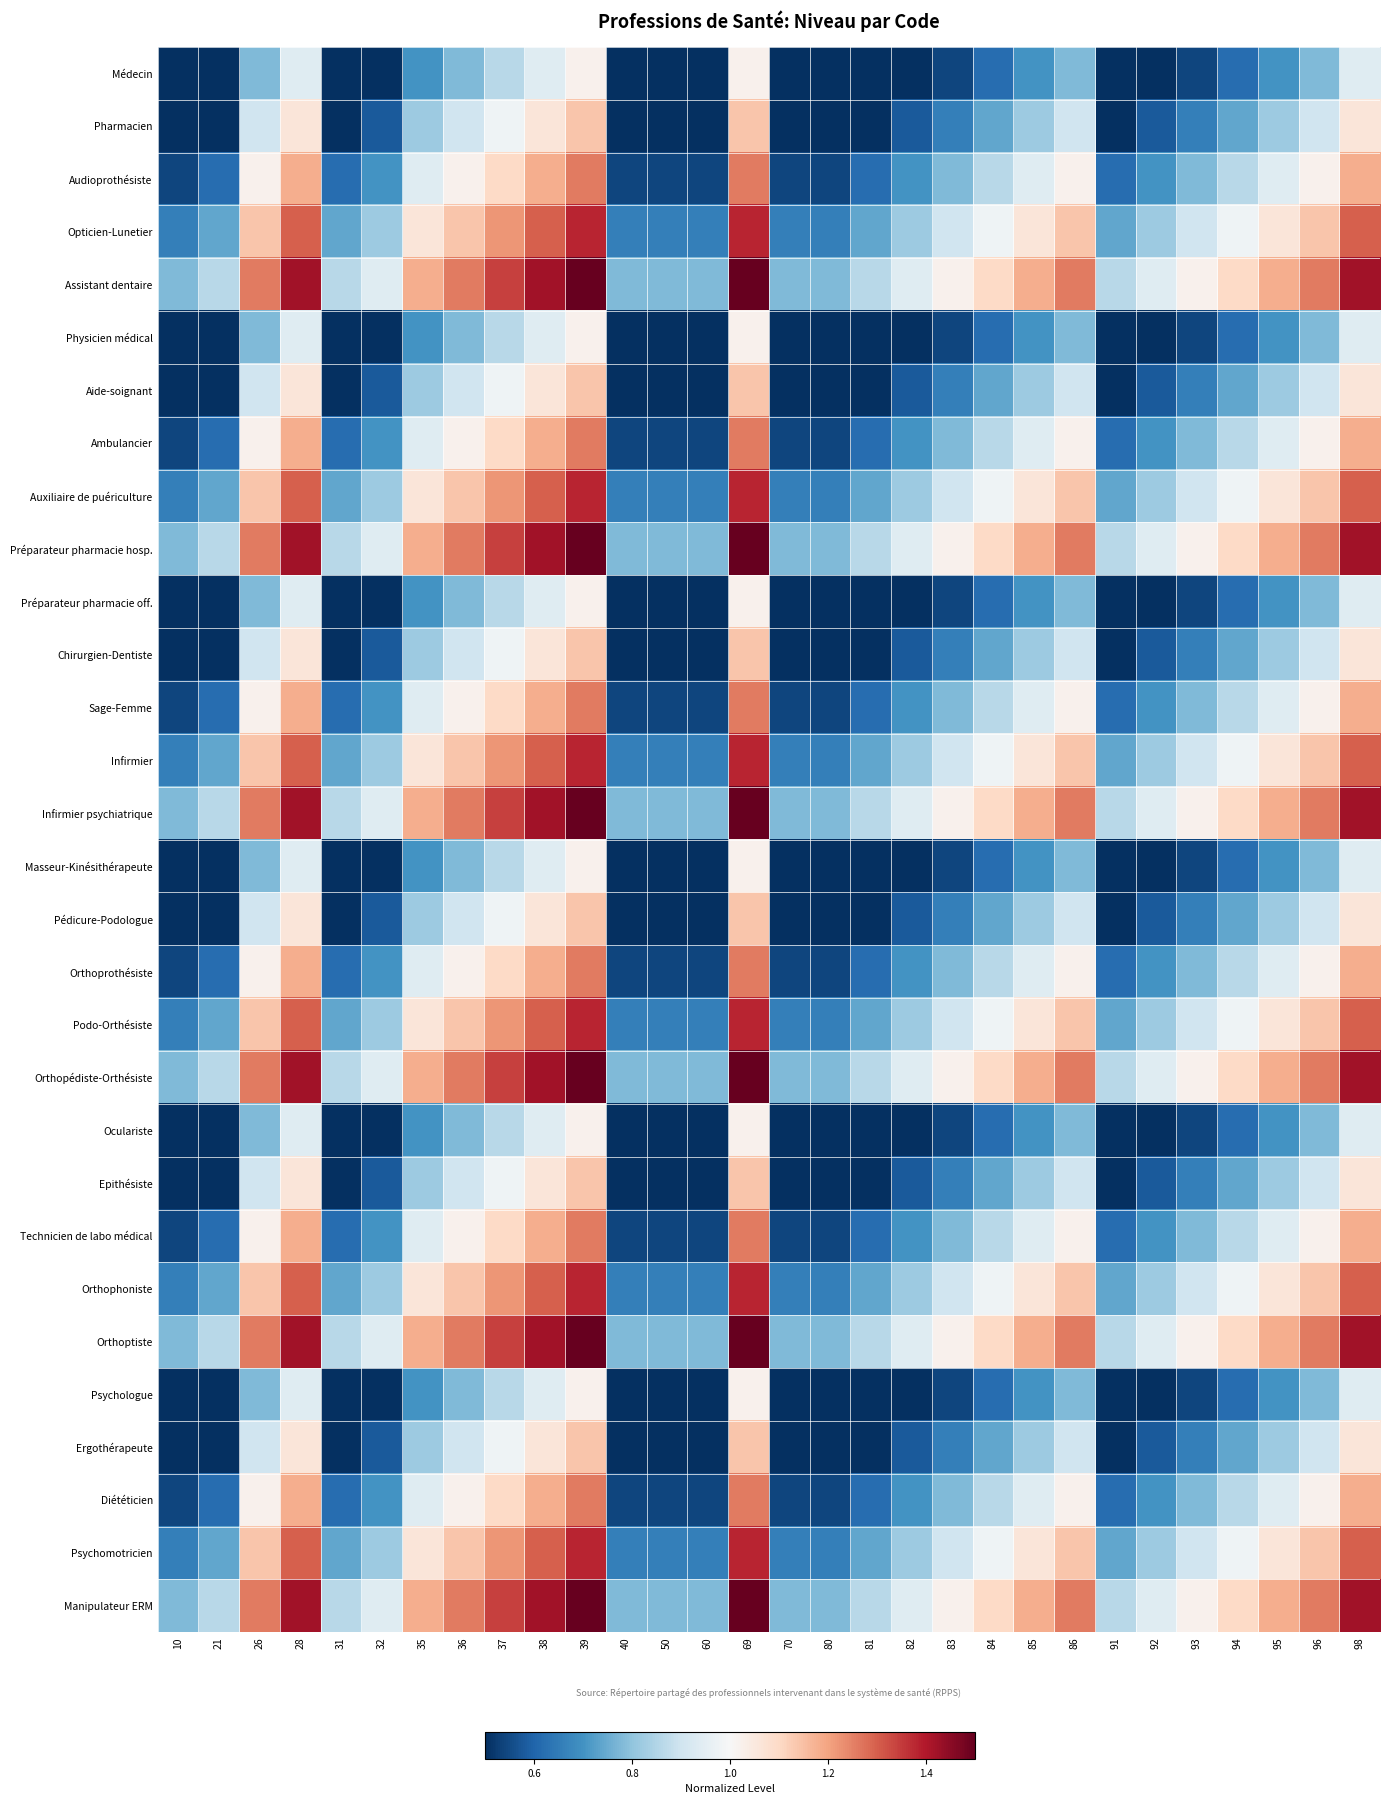

Reading right to left, what are all the values shown in this chart?

Médecin: 98=0.9	96=0.8	95=0.7	94=0.6	93=0.5	92=0.5	91=0.4	86=0.8	85=0.7	84=0.6	83=0.5	82=0.5	81=0.4	80=0.3	70=0.3	69=1.0	60=0.3	50=0.3	40=0.3	39=1.0	38=0.9	37=0.9	36=0.8	35=0.7	32=0.5	31=0.4	28=0.9	26=0.8	21=0.4	10=0.3
Pharmacien: 98=1.1	96=0.9	95=0.8	94=0.7	93=0.7	92=0.6	91=0.5	86=0.9	85=0.8	84=0.7	83=0.7	82=0.6	81=0.5	80=0.4	70=0.4	69=1.1	60=0.4	50=0.4	40=0.4	39=1.1	38=1.1	37=1.0	36=0.9	35=0.8	32=0.6	31=0.5	28=1.1	26=0.9	21=0.5	10=0.4
Audioprothésiste: 98=1.2	96=1.0	95=0.9	94=0.9	93=0.8	92=0.7	91=0.6	86=1.0	85=0.9	84=0.9	83=0.8	82=0.7	81=0.6	80=0.5	70=0.5	69=1.3	60=0.5	50=0.5	40=0.5	39=1.3	38=1.2	37=1.1	36=1.0	35=0.9	32=0.7	31=0.6	28=1.2	26=1.0	21=0.6	10=0.5
Opticien-Lunetier: 98=1.3	96=1.1	95=1.1	94=1.0	93=0.9	92=0.8	91=0.7	86=1.1	85=1.1	84=1.0	83=0.9	82=0.8	81=0.7	80=0.7	70=0.7	69=1.4	60=0.7	50=0.7	40=0.7	39=1.4	38=1.3	37=1.2	36=1.1	35=1.1	32=0.8	31=0.7	28=1.3	26=1.1	21=0.7	10=0.7
Assistant dentaire: 98=1.4	96=1.3	95=1.2	94=1.1	93=1.0	92=0.9	91=0.9	86=1.3	85=1.2	84=1.1	83=1.0	82=0.9	81=0.9	80=0.8	70=0.8	69=1.5	60=0.8	50=0.8	40=0.8	39=1.5	38=1.4	37=1.3	36=1.3	35=1.2	32=0.9	31=0.9	28=1.4	26=1.3	21=0.9	10=0.8
Physicien médical: 98=0.9	96=0.8	95=0.7	94=0.6	93=0.5	92=0.5	91=0.4	86=0.8	85=0.7	84=0.6	83=0.5	82=0.5	81=0.4	80=0.3	70=0.3	69=1.0	60=0.3	50=0.3	40=0.3	39=1.0	38=0.9	37=0.9	36=0.8	35=0.7	32=0.5	31=0.4	28=0.9	26=0.8	21=0.4	10=0.3
Aide-soignant: 98=1.1	96=0.9	95=0.8	94=0.7	93=0.7	92=0.6	91=0.5	86=0.9	85=0.8	84=0.7	83=0.7	82=0.6	81=0.5	80=0.4	70=0.4	69=1.1	60=0.4	50=0.4	40=0.4	39=1.1	38=1.1	37=1.0	36=0.9	35=0.8	32=0.6	31=0.5	28=1.1	26=0.9	21=0.5	10=0.4
Ambulancier: 98=1.2	96=1.0	95=0.9	94=0.9	93=0.8	92=0.7	91=0.6	86=1.0	85=0.9	84=0.9	83=0.8	82=0.7	81=0.6	80=0.5	70=0.5	69=1.3	60=0.5	50=0.5	40=0.5	39=1.3	38=1.2	37=1.1	36=1.0	35=0.9	32=0.7	31=0.6	28=1.2	26=1.0	21=0.6	10=0.5
Auxiliaire de puériculture: 98=1.3	96=1.1	95=1.1	94=1.0	93=0.9	92=0.8	91=0.7	86=1.1	85=1.1	84=1.0	83=0.9	82=0.8	81=0.7	80=0.7	70=0.7	69=1.4	60=0.7	50=0.7	40=0.7	39=1.4	38=1.3	37=1.2	36=1.1	35=1.1	32=0.8	31=0.7	28=1.3	26=1.1	21=0.7	10=0.7
Préparateur pharmacie hosp.: 98=1.4	96=1.3	95=1.2	94=1.1	93=1.0	92=0.9	91=0.9	86=1.3	85=1.2	84=1.1	83=1.0	82=0.9	81=0.9	80=0.8	70=0.8	69=1.5	60=0.8	50=0.8	40=0.8	39=1.5	38=1.4	37=1.3	36=1.3	35=1.2	32=0.9	31=0.9	28=1.4	26=1.3	21=0.9	10=0.8
Préparateur pharmacie off.: 98=0.9	96=0.8	95=0.7	94=0.6	93=0.5	92=0.5	91=0.4	86=0.8	85=0.7	84=0.6	83=0.5	82=0.5	81=0.4	80=0.3	70=0.3	69=1.0	60=0.3	50=0.3	40=0.3	39=1.0	38=0.9	37=0.9	36=0.8	35=0.7	32=0.5	31=0.4	28=0.9	26=0.8	21=0.4	10=0.3
Chirurgien-Dentiste: 98=1.1	96=0.9	95=0.8	94=0.7	93=0.7	92=0.6	91=0.5	86=0.9	85=0.8	84=0.7	83=0.7	82=0.6	81=0.5	80=0.4	70=0.4	69=1.1	60=0.4	50=0.4	40=0.4	39=1.1	38=1.1	37=1.0	36=0.9	35=0.8	32=0.6	31=0.5	28=1.1	26=0.9	21=0.5	10=0.4
Sage-Femme: 98=1.2	96=1.0	95=0.9	94=0.9	93=0.8	92=0.7	91=0.6	86=1.0	85=0.9	84=0.9	83=0.8	82=0.7	81=0.6	80=0.5	70=0.5	69=1.3	60=0.5	50=0.5	40=0.5	39=1.3	38=1.2	37=1.1	36=1.0	35=0.9	32=0.7	31=0.6	28=1.2	26=1.0	21=0.6	10=0.5
Infirmier: 98=1.3	96=1.1	95=1.1	94=1.0	93=0.9	92=0.8	91=0.7	86=1.1	85=1.1	84=1.0	83=0.9	82=0.8	81=0.7	80=0.7	70=0.7	69=1.4	60=0.7	50=0.7	40=0.7	39=1.4	38=1.3	37=1.2	36=1.1	35=1.1	32=0.8	31=0.7	28=1.3	26=1.1	21=0.7	10=0.7
Infirmier psychiatrique: 98=1.4	96=1.3	95=1.2	94=1.1	93=1.0	92=0.9	91=0.9	86=1.3	85=1.2	84=1.1	83=1.0	82=0.9	81=0.9	80=0.8	70=0.8	69=1.5	60=0.8	50=0.8	40=0.8	39=1.5	38=1.4	37=1.3	36=1.3	35=1.2	32=0.9	31=0.9	28=1.4	26=1.3	21=0.9	10=0.8
Masseur-Kinésithérapeute: 98=0.9	96=0.8	95=0.7	94=0.6	93=0.5	92=0.5	91=0.4	86=0.8	85=0.7	84=0.6	83=0.5	82=0.5	81=0.4	80=0.3	70=0.3	69=1.0	60=0.3	50=0.3	40=0.3	39=1.0	38=0.9	37=0.9	36=0.8	35=0.7	32=0.5	31=0.4	28=0.9	26=0.8	21=0.4	10=0.3
Pédicure-Podologue: 98=1.1	96=0.9	95=0.8	94=0.7	93=0.7	92=0.6	91=0.5	86=0.9	85=0.8	84=0.7	83=0.7	82=0.6	81=0.5	80=0.4	70=0.4	69=1.1	60=0.4	50=0.4	40=0.4	39=1.1	38=1.1	37=1.0	36=0.9	35=0.8	32=0.6	31=0.5	28=1.1	26=0.9	21=0.5	10=0.4
Orthoprothésiste: 98=1.2	96=1.0	95=0.9	94=0.9	93=0.8	92=0.7	91=0.6	86=1.0	85=0.9	84=0.9	83=0.8	82=0.7	81=0.6	80=0.5	70=0.5	69=1.3	60=0.5	50=0.5	40=0.5	39=1.3	38=1.2	37=1.1	36=1.0	35=0.9	32=0.7	31=0.6	28=1.2	26=1.0	21=0.6	10=0.5
Podo-Orthésiste: 98=1.3	96=1.1	95=1.1	94=1.0	93=0.9	92=0.8	91=0.7	86=1.1	85=1.1	84=1.0	83=0.9	82=0.8	81=0.7	80=0.7	70=0.7	69=1.4	60=0.7	50=0.7	40=0.7	39=1.4	38=1.3	37=1.2	36=1.1	35=1.1	32=0.8	31=0.7	28=1.3	26=1.1	21=0.7	10=0.7
Orthopédiste-Orthésiste: 98=1.4	96=1.3	95=1.2	94=1.1	93=1.0	92=0.9	91=0.9	86=1.3	85=1.2	84=1.1	83=1.0	82=0.9	81=0.9	80=0.8	70=0.8	69=1.5	60=0.8	50=0.8	40=0.8	39=1.5	38=1.4	37=1.3	36=1.3	35=1.2	32=0.9	31=0.9	28=1.4	26=1.3	21=0.9	10=0.8
Oculariste: 98=0.9	96=0.8	95=0.7	94=0.6	93=0.5	92=0.5	91=0.4	86=0.8	85=0.7	84=0.6	83=0.5	82=0.5	81=0.4	80=0.3	70=0.3	69=1.0	60=0.3	50=0.3	40=0.3	39=1.0	38=0.9	37=0.9	36=0.8	35=0.7	32=0.5	31=0.4	28=0.9	26=0.8	21=0.4	10=0.3
Epithésiste: 98=1.1	96=0.9	95=0.8	94=0.7	93=0.7	92=0.6	91=0.5	86=0.9	85=0.8	84=0.7	83=0.7	82=0.6	81=0.5	80=0.4	70=0.4	69=1.1	60=0.4	50=0.4	40=0.4	39=1.1	38=1.1	37=1.0	36=0.9	35=0.8	32=0.6	31=0.5	28=1.1	26=0.9	21=0.5	10=0.4
Technicien de labo médical: 98=1.2	96=1.0	95=0.9	94=0.9	93=0.8	92=0.7	91=0.6	86=1.0	85=0.9	84=0.9	83=0.8	82=0.7	81=0.6	80=0.5	70=0.5	69=1.3	60=0.5	50=0.5	40=0.5	39=1.3	38=1.2	37=1.1	36=1.0	35=0.9	32=0.7	31=0.6	28=1.2	26=1.0	21=0.6	10=0.5
Orthophoniste: 98=1.3	96=1.1	95=1.1	94=1.0	93=0.9	92=0.8	91=0.7	86=1.1	85=1.1	84=1.0	83=0.9	82=0.8	81=0.7	80=0.7	70=0.7	69=1.4	60=0.7	50=0.7	40=0.7	39=1.4	38=1.3	37=1.2	36=1.1	35=1.1	32=0.8	31=0.7	28=1.3	26=1.1	21=0.7	10=0.7
Orthoptiste: 98=1.4	96=1.3	95=1.2	94=1.1	93=1.0	92=0.9	91=0.9	86=1.3	85=1.2	84=1.1	83=1.0	82=0.9	81=0.9	80=0.8	70=0.8	69=1.5	60=0.8	50=0.8	40=0.8	39=1.5	38=1.4	37=1.3	36=1.3	35=1.2	32=0.9	31=0.9	28=1.4	26=1.3	21=0.9	10=0.8
Psychologue: 98=0.9	96=0.8	95=0.7	94=0.6	93=0.5	92=0.5	91=0.4	86=0.8	85=0.7	84=0.6	83=0.5	82=0.5	81=0.4	80=0.3	70=0.3	69=1.0	60=0.3	50=0.3	40=0.3	39=1.0	38=0.9	37=0.9	36=0.8	35=0.7	32=0.5	31=0.4	28=0.9	26=0.8	21=0.4	10=0.3
Ergothérapeute: 98=1.1	96=0.9	95=0.8	94=0.7	93=0.7	92=0.6	91=0.5	86=0.9	85=0.8	84=0.7	83=0.7	82=0.6	81=0.5	80=0.4	70=0.4	69=1.1	60=0.4	50=0.4	40=0.4	39=1.1	38=1.1	37=1.0	36=0.9	35=0.8	32=0.6	31=0.5	28=1.1	26=0.9	21=0.5	10=0.4
Diététicien: 98=1.2	96=1.0	95=0.9	94=0.9	93=0.8	92=0.7	91=0.6	86=1.0	85=0.9	84=0.9	83=0.8	82=0.7	81=0.6	80=0.5	70=0.5	69=1.3	60=0.5	50=0.5	40=0.5	39=1.3	38=1.2	37=1.1	36=1.0	35=0.9	32=0.7	31=0.6	28=1.2	26=1.0	21=0.6	10=0.5
Psychomotricien: 98=1.3	96=1.1	95=1.1	94=1.0	93=0.9	92=0.8	91=0.7	86=1.1	85=1.1	84=1.0	83=0.9	82=0.8	81=0.7	80=0.7	70=0.7	69=1.4	60=0.7	50=0.7	40=0.7	39=1.4	38=1.3	37=1.2	36=1.1	35=1.1	32=0.8	31=0.7	28=1.3	26=1.1	21=0.7	10=0.7
Manipulateur ERM: 98=1.4	96=1.3	95=1.2	94=1.1	93=1.0	92=0.9	91=0.9	86=1.3	85=1.2	84=1.1	83=1.0	82=0.9	81=0.9	80=0.8	70=0.8	69=1.5	60=0.8	50=0.8	40=0.8	39=1.5	38=1.4	37=1.3	36=1.3	35=1.2	32=0.9	31=0.9	28=1.4	26=1.3	21=0.9	10=0.8